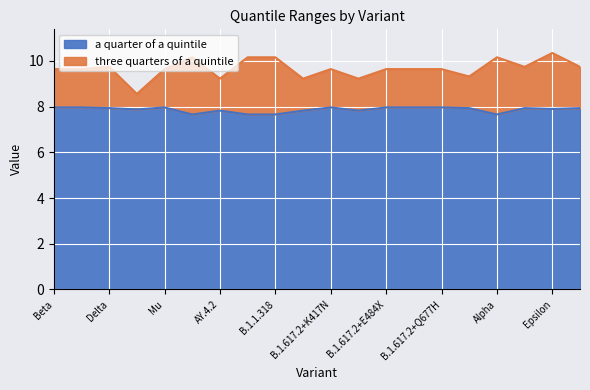

What value does the one half quantile series have at B.1.1.318?

7.7